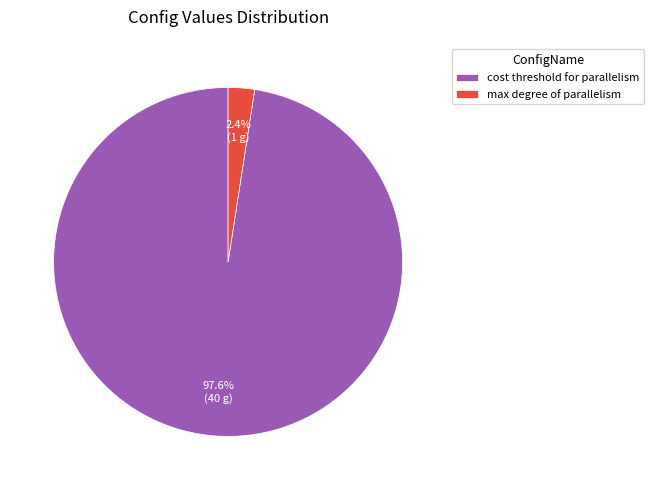

Between cost threshold for parallelism and max degree of parallelism, which is larger?

cost threshold for parallelism